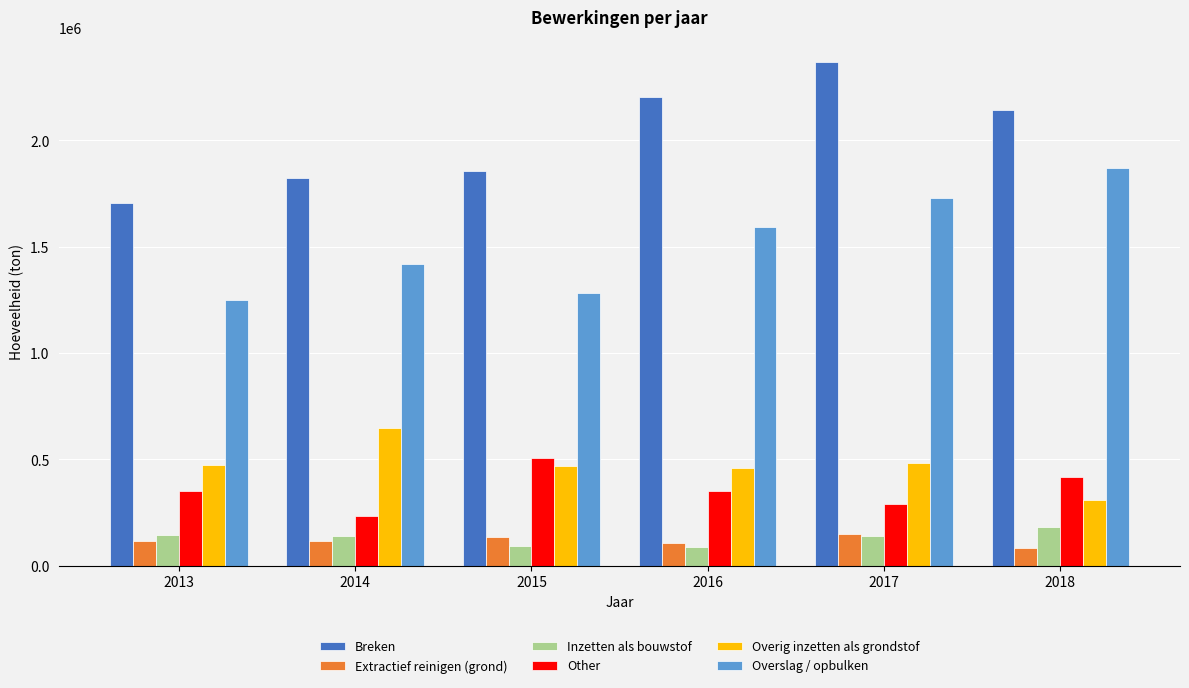

What is the difference between the maximum and second lowest values in the Inzetten als bouwstof series?

90921.3